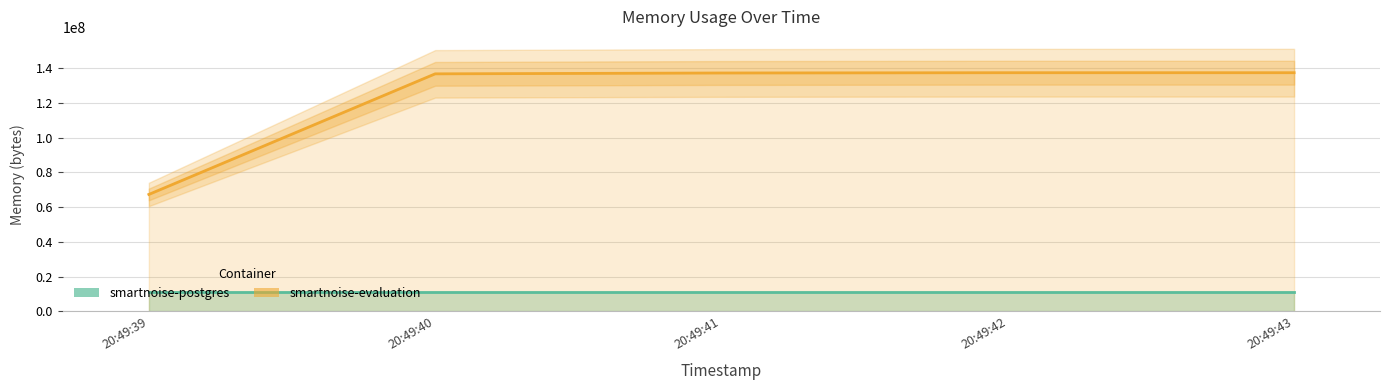

Rank the categories by smartnoise-postgres value from highest to lowest.

20:49:39, 20:49:40, 20:49:41, 20:49:42, 20:49:43